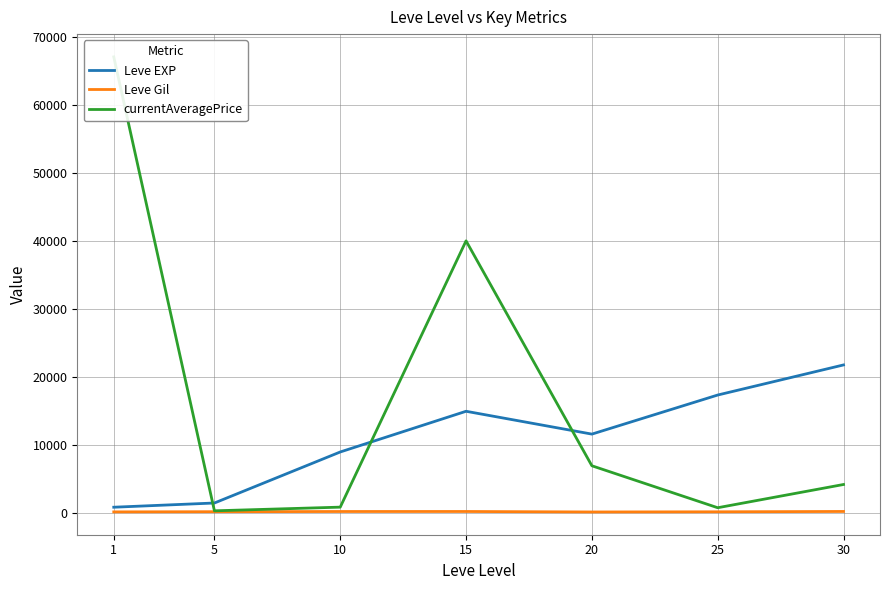

Reading left to right, list all the values displayed in this chart.

Leve EXP: 1=800.0	5=1420.0	10=8930.0	15=14920.0	20=11560.0	25=17310.0	30=21740.0
Leve Gil: 1=113.0	5=140.0	10=169.0	15=172.0	20=101.0	25=126.0	30=175.0
currentAveragePrice: 1=67079.1	5=270.2	10=811.1	15=40000.0	20=6900.0	25=724.5	30=4144.4